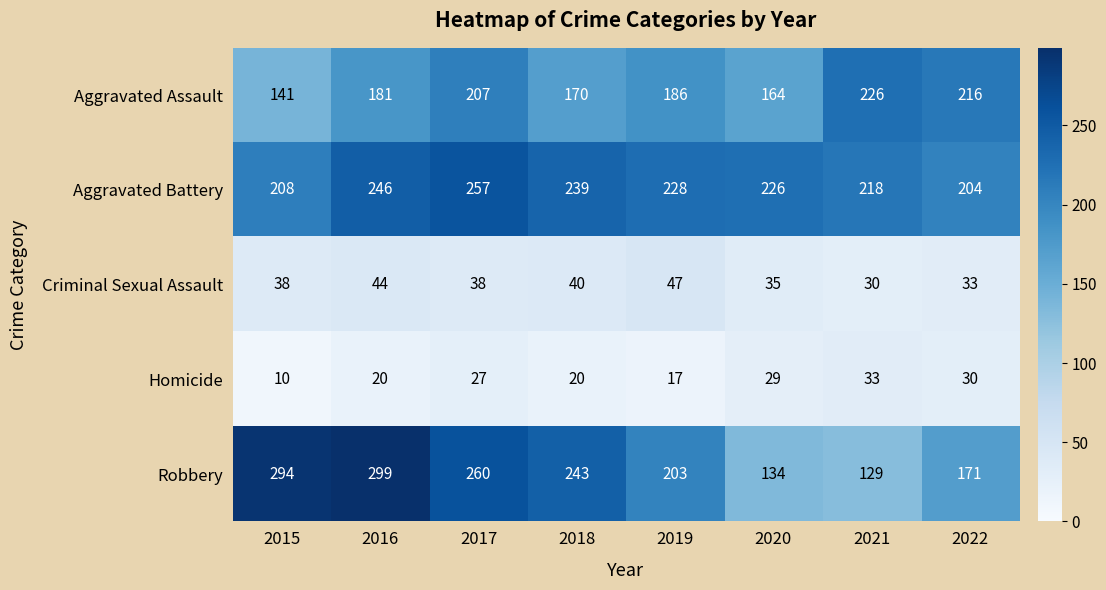

What is the average value of the Criminal Sexual Assault series?

38